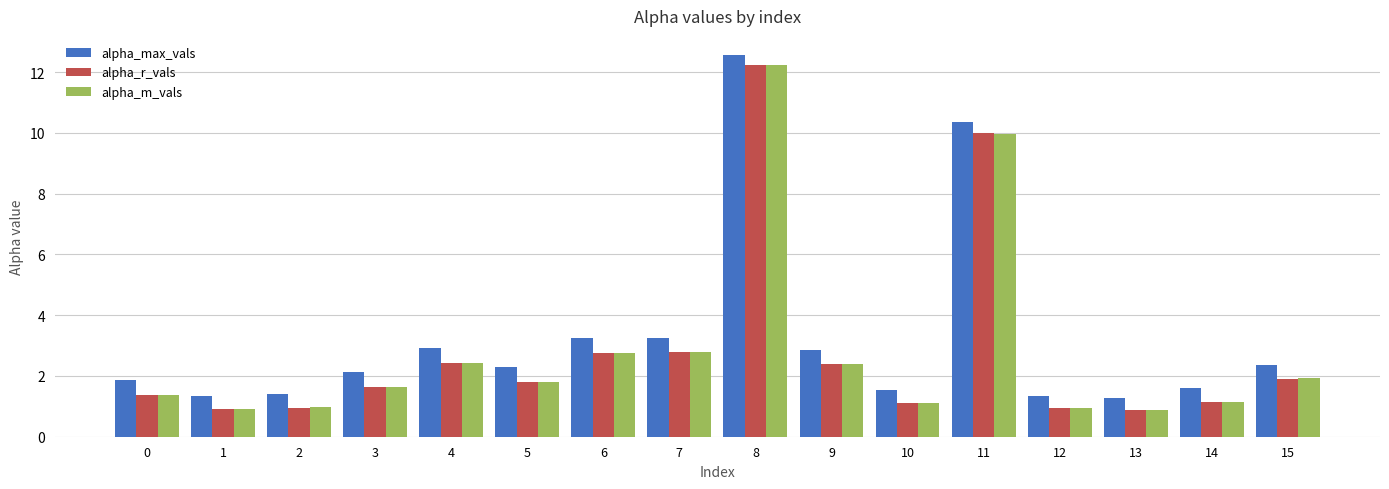

What is the approximate value of alpha_m_vals at 8?

12.2